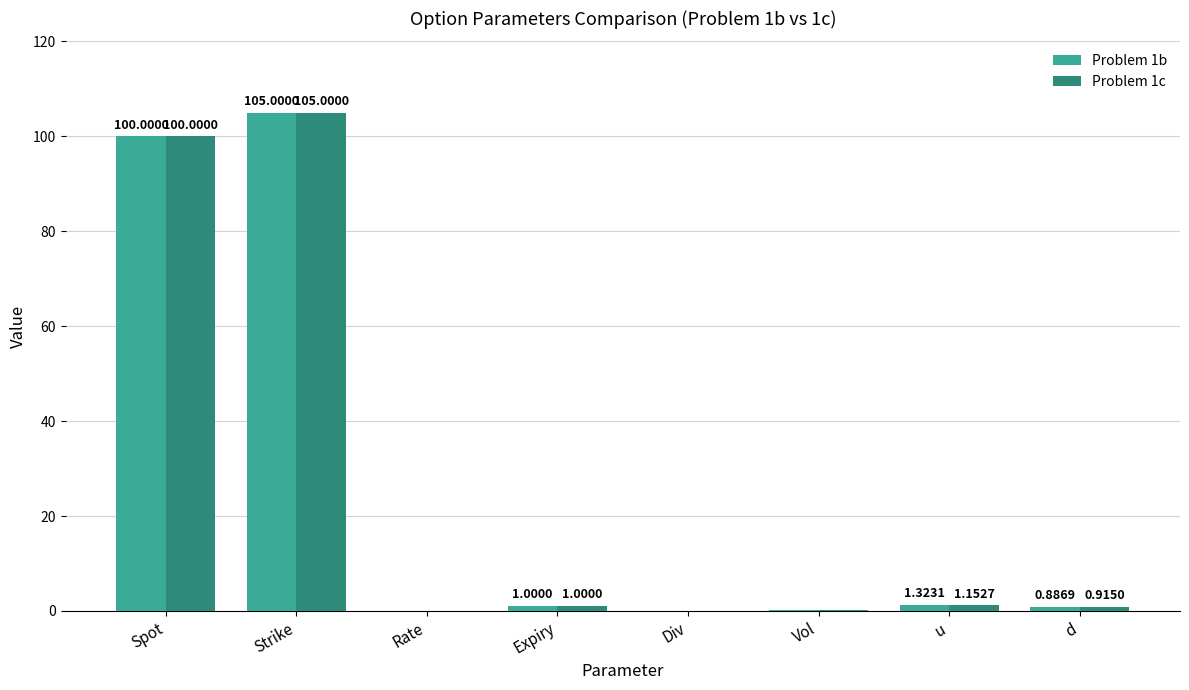

Are the bars grouped side by side (vs. stacked)?

Yes